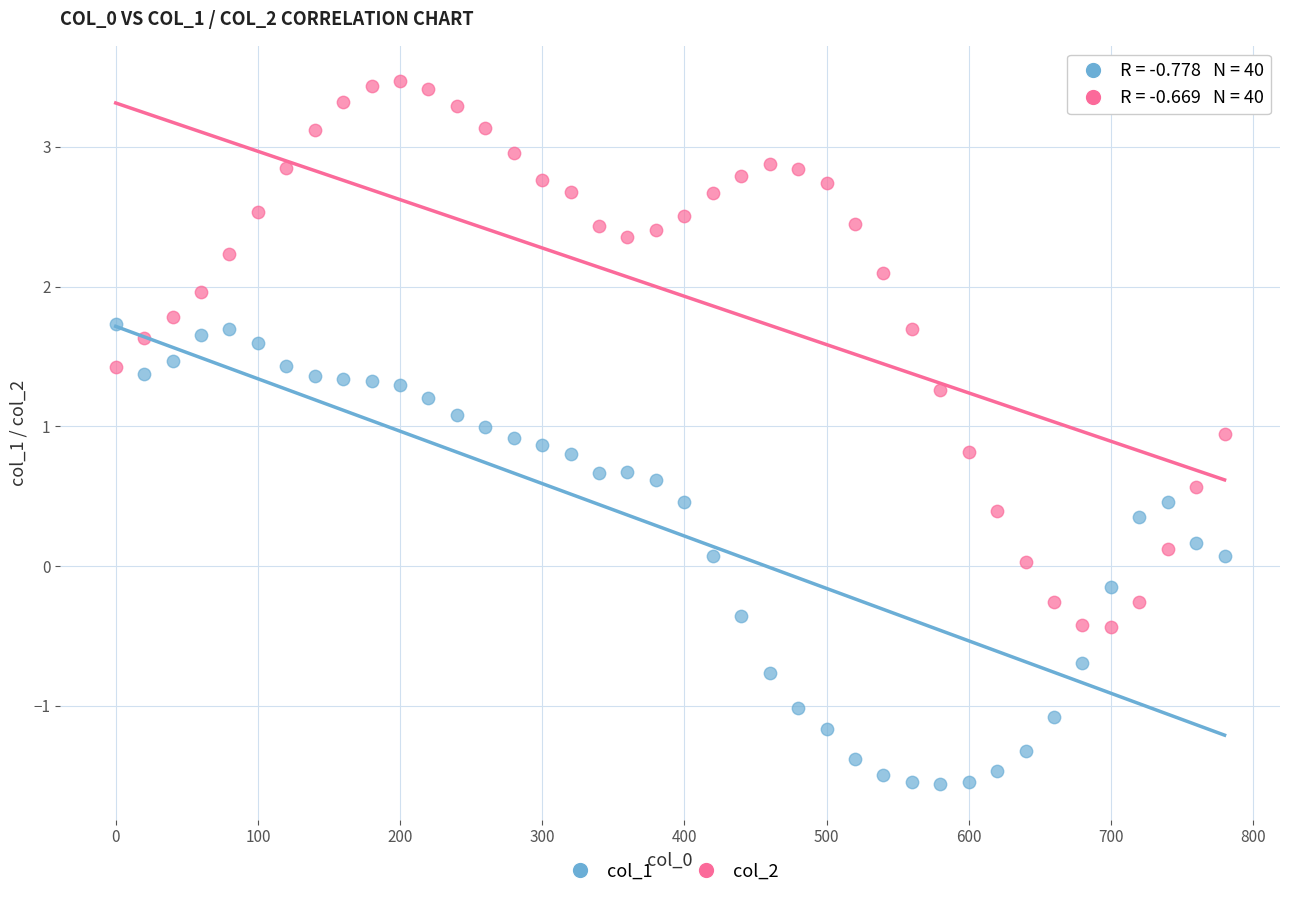

Which series has the largest Y range (max minus min)?

col_2